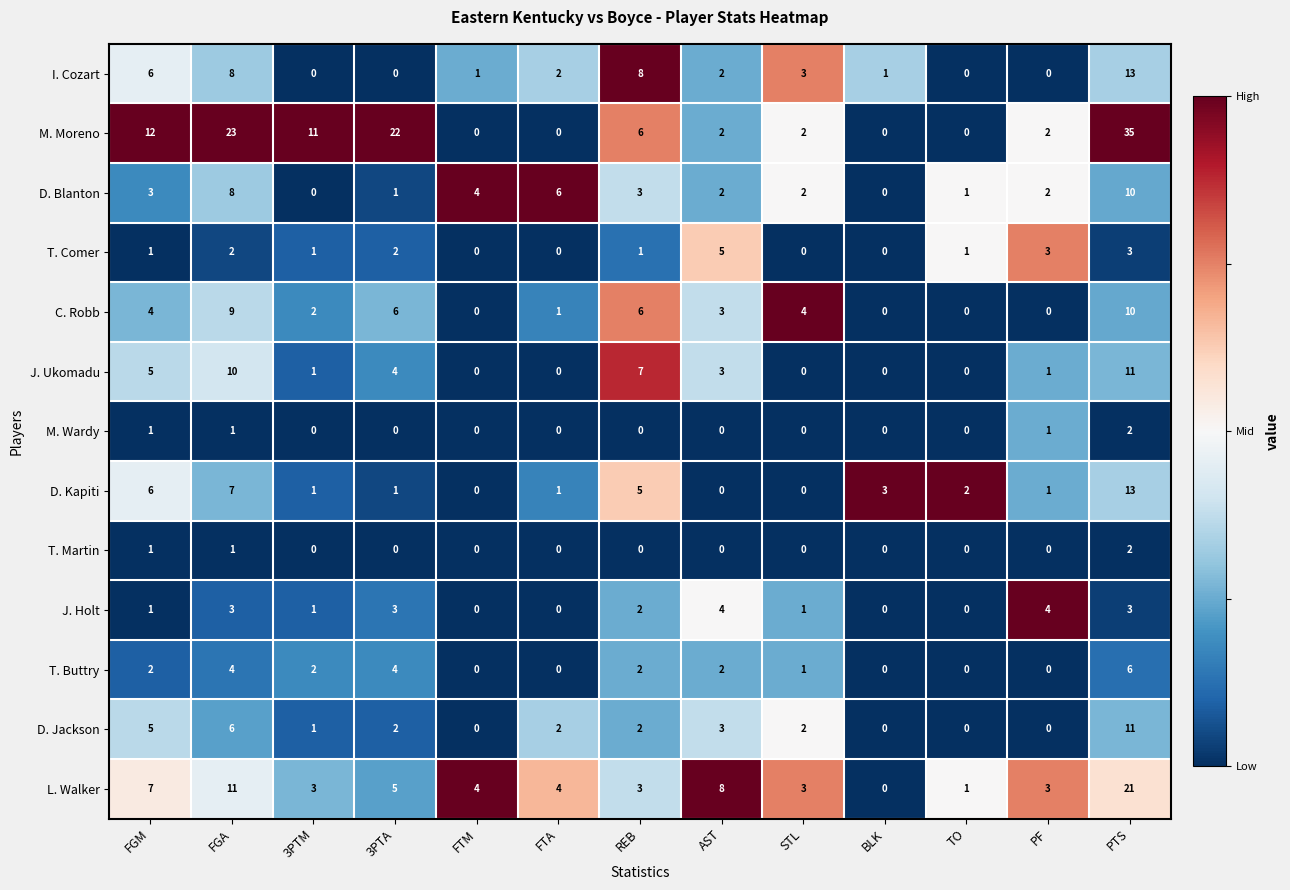

The D. Kapiti series shows 0 at AST. True or false?

True